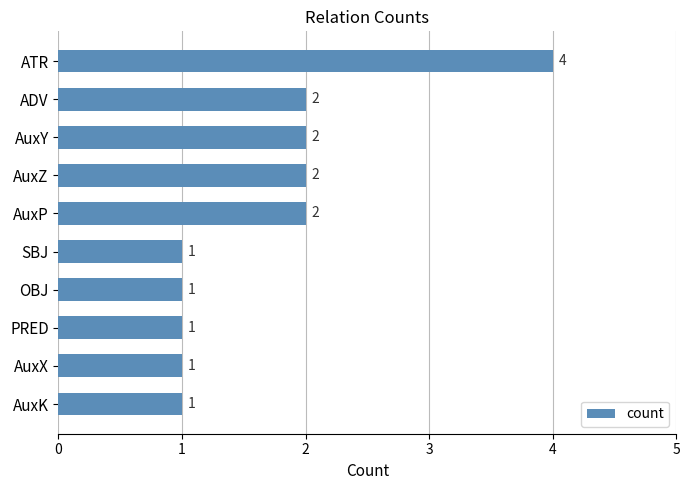

Approximately how many times larger is the value at SBJ compared to ADV?

0.5